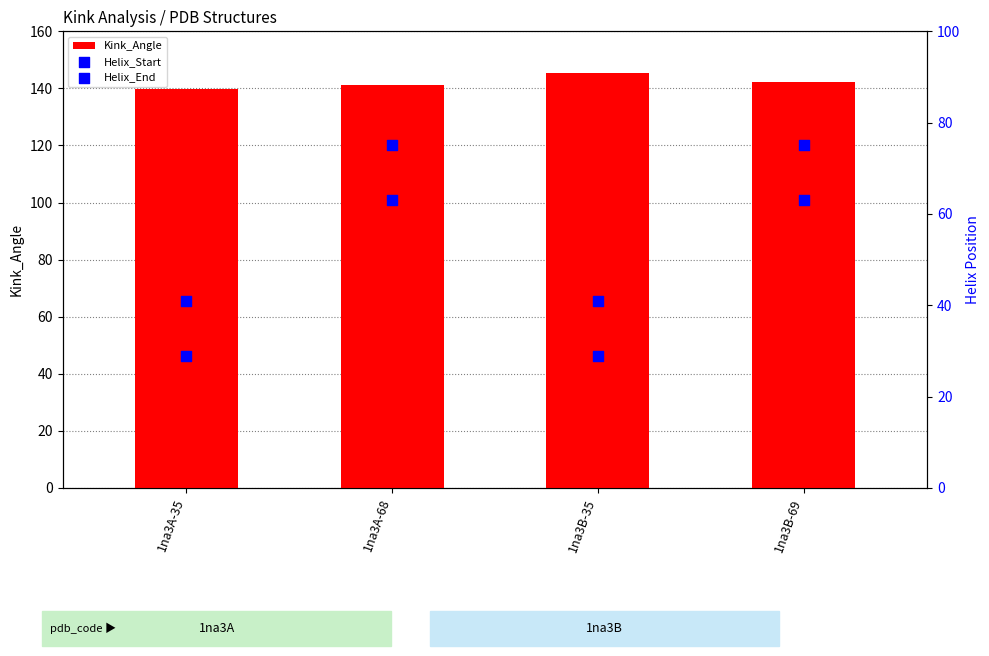

Is the value of Kink_Angle at 1na3B-69 greater than the value of Helix_Start at 1na3B-69?

Yes